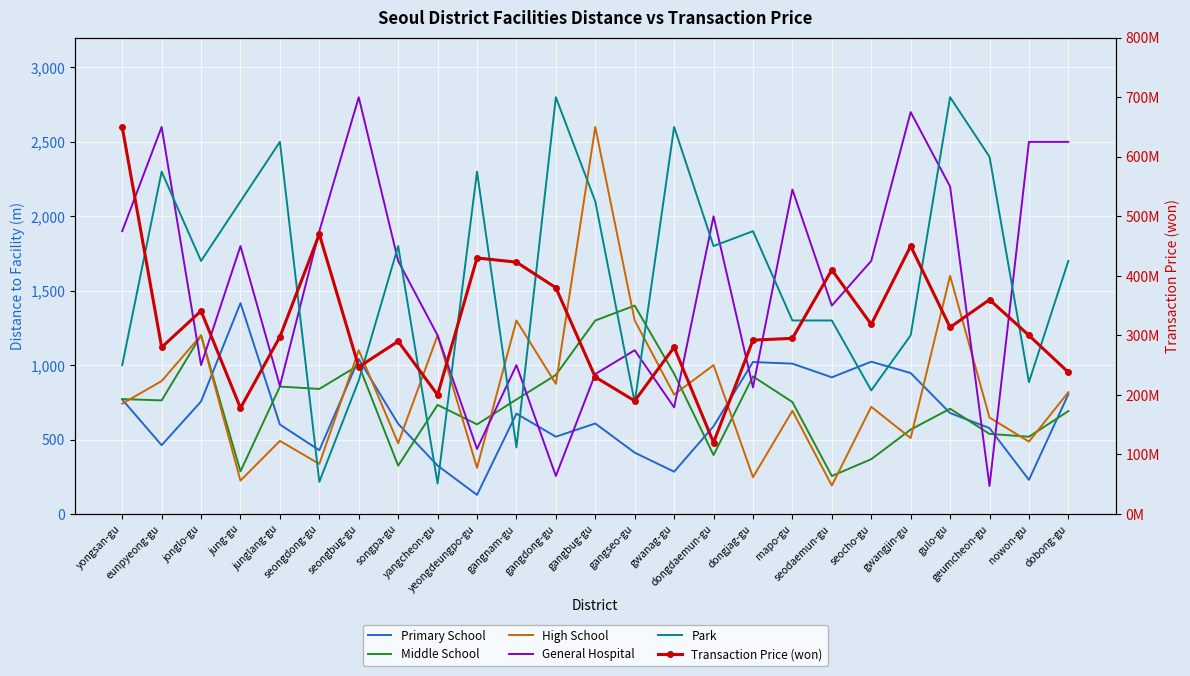

What position from the right is jonglo-gu?

23